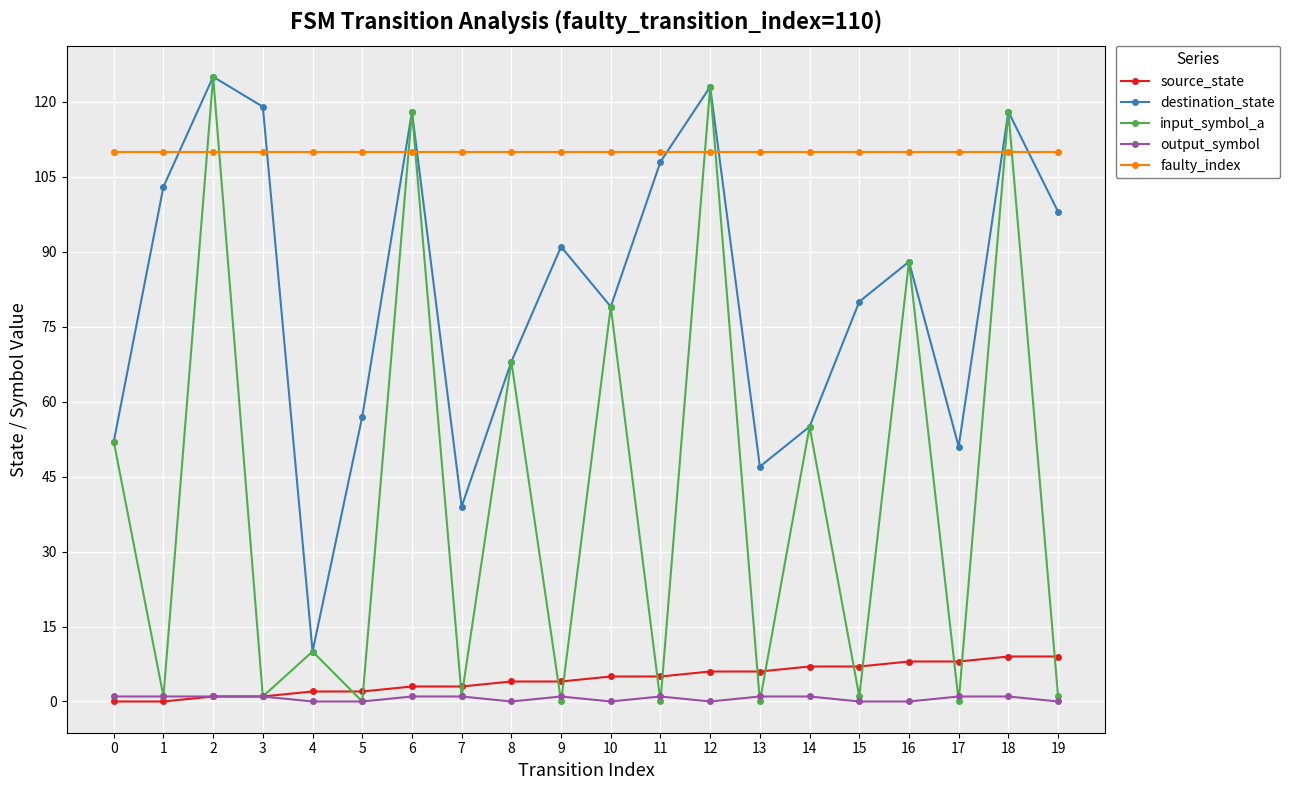

True or false: source_state and destination_state intersect in this chart.

False